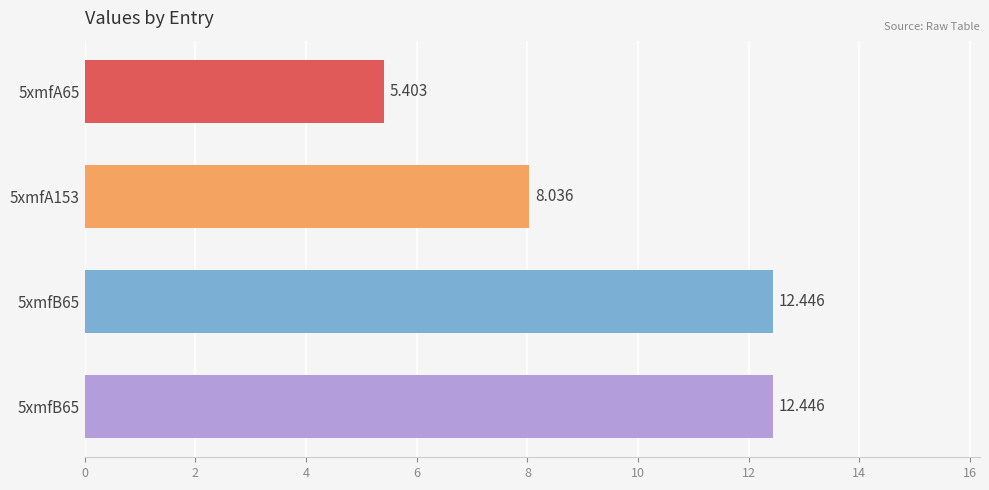

What is the maximum value shown in the chart?

12.4